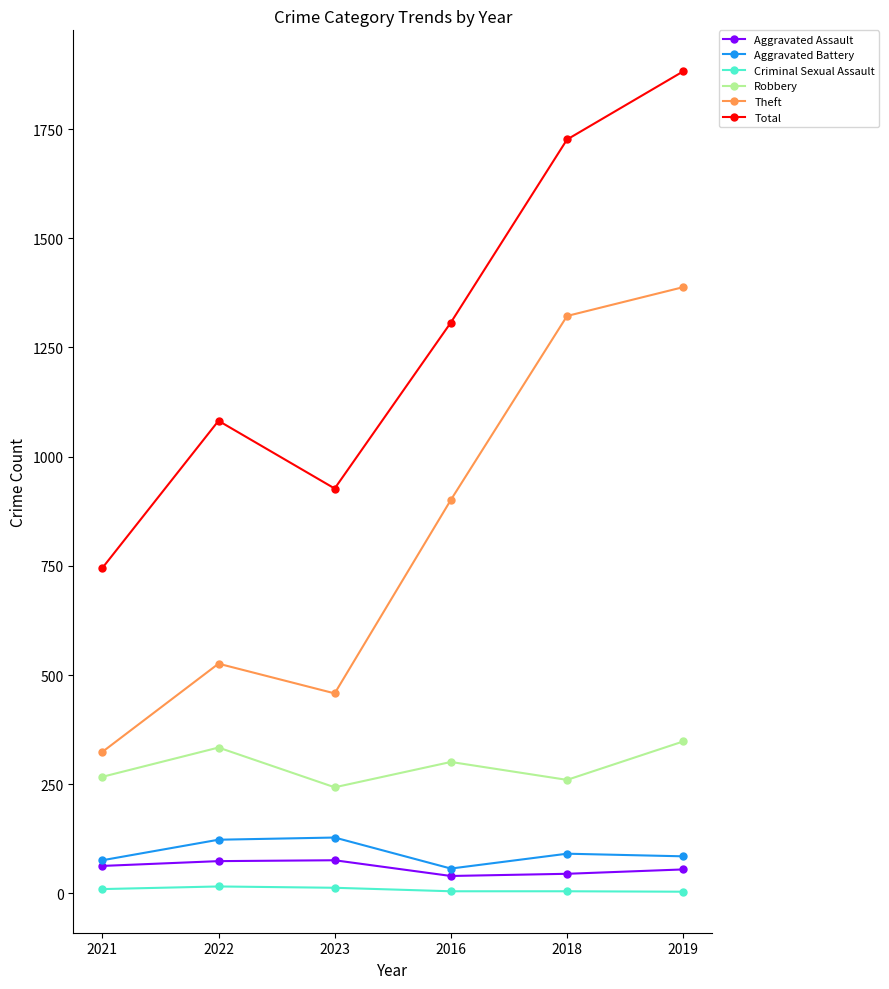

What is the label of the 3rd point from the left?

2023